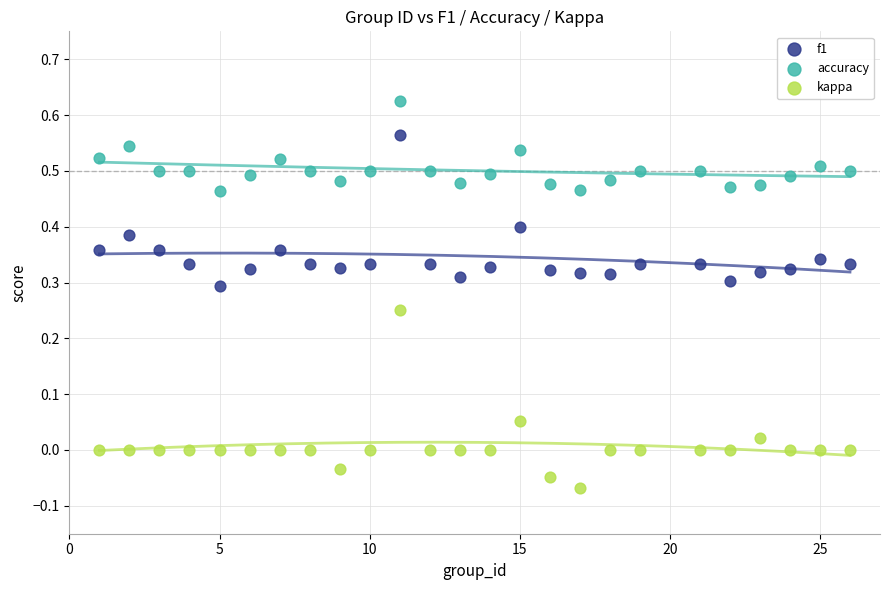

Which series contains the highest Y value?

accuracy